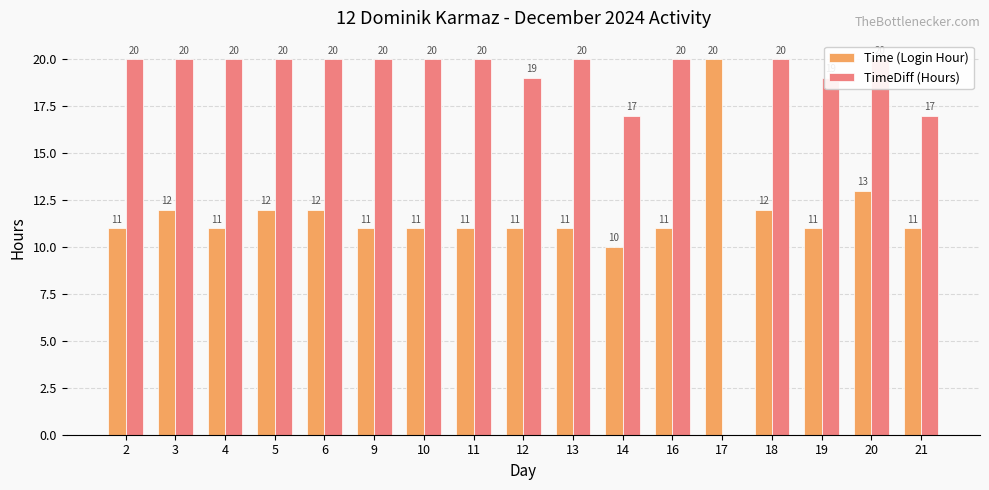

True or false: TimeDiff (Hours) has a value of 20 at 18.

True